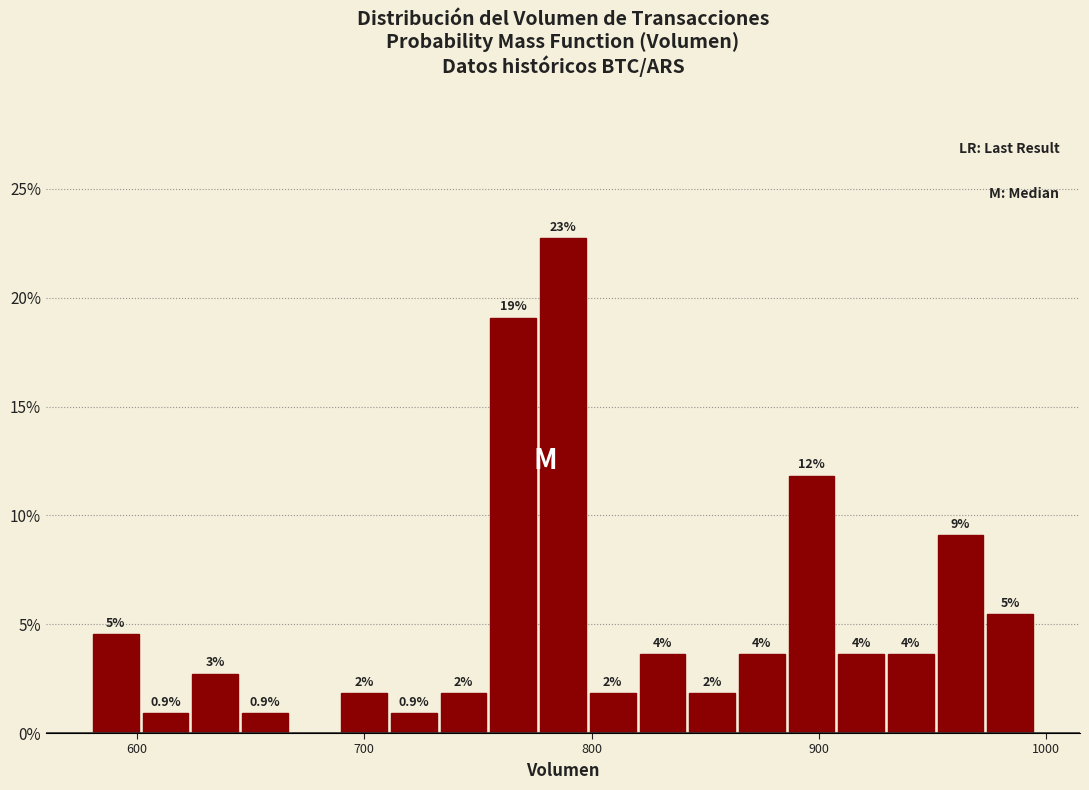

Read against the x-axis, roughly where is the centre of the tallest bar?

790